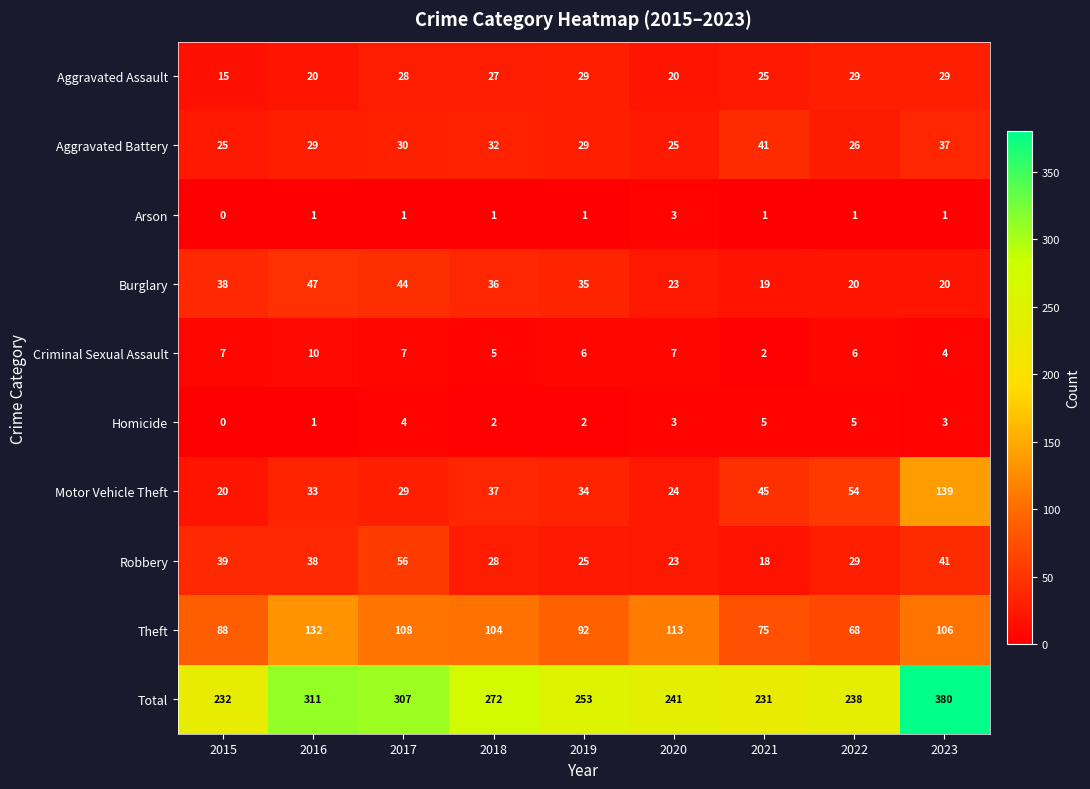

At which label is Theft closest to 100?

2018